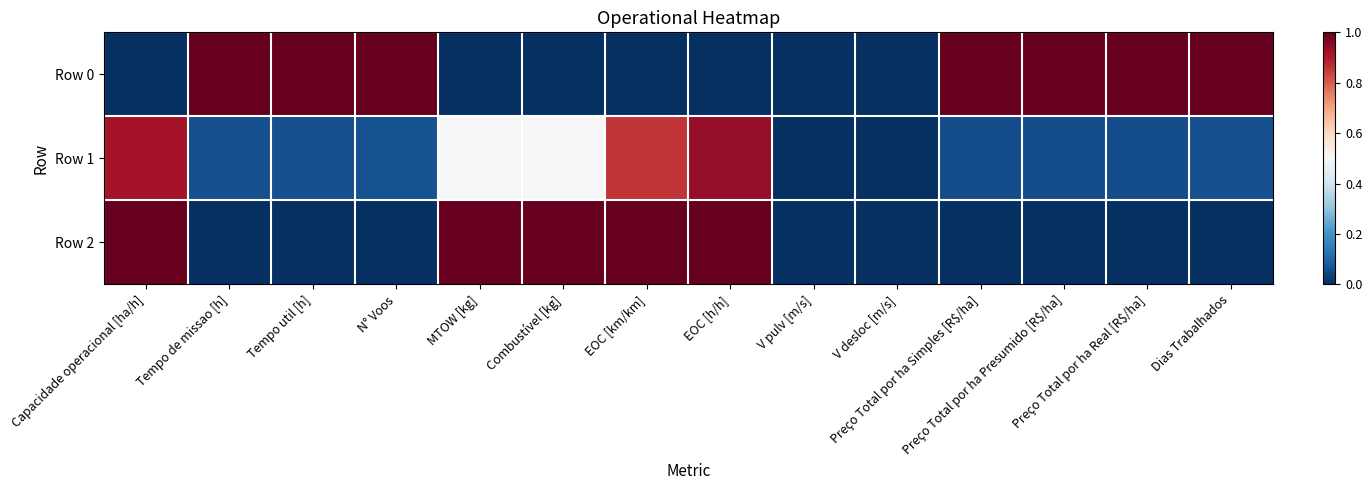

Reading right to left, list all the values displayed in this chart.

Row 0: Dias Trabalhados=1.0	Preço Total por ha Real [R$/ha]=1.0	Preço Total por ha Presumido [R$/ha]=1.0	Preço Total por ha Simples [R$/ha]=1.0	V desloc [m/s]=0.0	V pulv [m/s]=0.0	EOC [h/h]=0.0	EOC [km/km]=0.0	Combustível [kg]=0.0	MTOW [kg]=0.0	N° Voos=1.0	Tempo util [h]=1.0	Tempo de missao [h]=1.0	Capacidade operacional [ha/h]=0.0
Row 1: Dias Trabalhados=0.1	Preço Total por ha Real [R$/ha]=0.1	Preço Total por ha Presumido [R$/ha]=0.1	Preço Total por ha Simples [R$/ha]=0.1	V desloc [m/s]=0.0	V pulv [m/s]=0.0	EOC [h/h]=0.9	EOC [km/km]=0.9	Combustível [kg]=0.5	MTOW [kg]=0.5	N° Voos=0.1	Tempo util [h]=0.1	Tempo de missao [h]=0.1	Capacidade operacional [ha/h]=0.9
Row 2: Dias Trabalhados=0.0	Preço Total por ha Real [R$/ha]=0.0	Preço Total por ha Presumido [R$/ha]=0.0	Preço Total por ha Simples [R$/ha]=0.0	V desloc [m/s]=0.0	V pulv [m/s]=0.0	EOC [h/h]=1.0	EOC [km/km]=1.0	Combustível [kg]=1.0	MTOW [kg]=1.0	N° Voos=0.0	Tempo util [h]=0.0	Tempo de missao [h]=0.0	Capacidade operacional [ha/h]=1.0